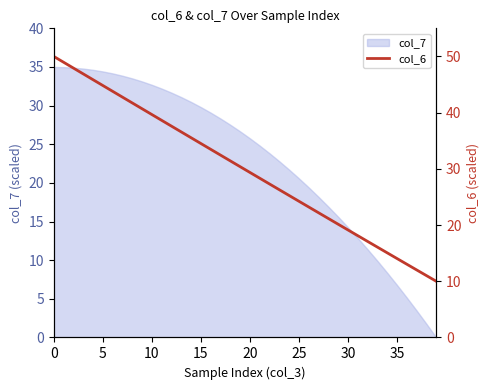

How many lines are shown in the chart?

1